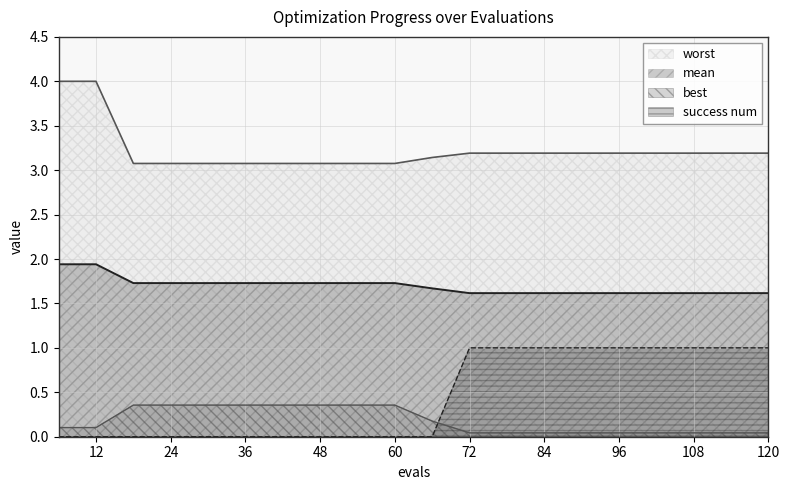

What is the greatest value displayed?

4.0